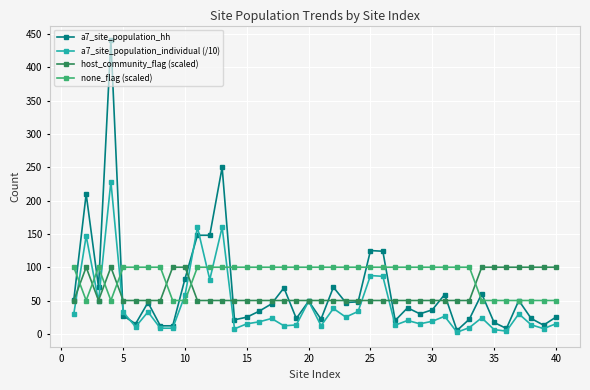

True or false: none_flag (scaled) and a7_site_population_individual (/10) intersect in this chart.

True